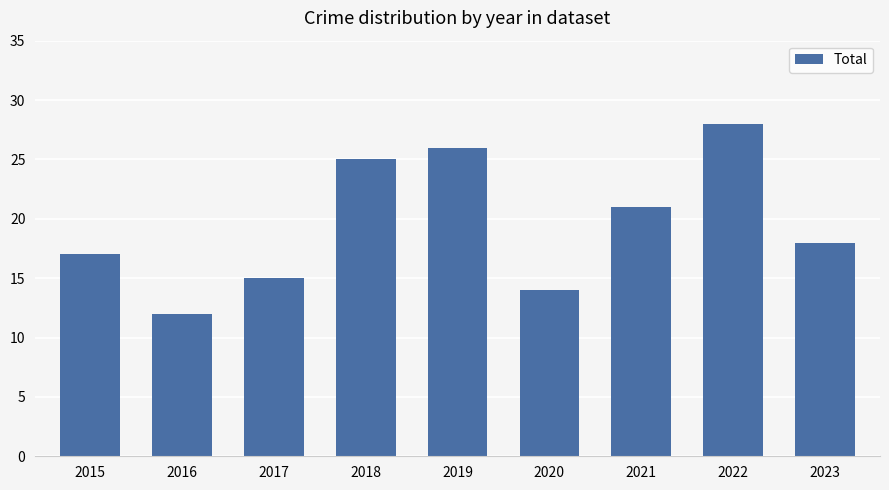

What is the average value?

20